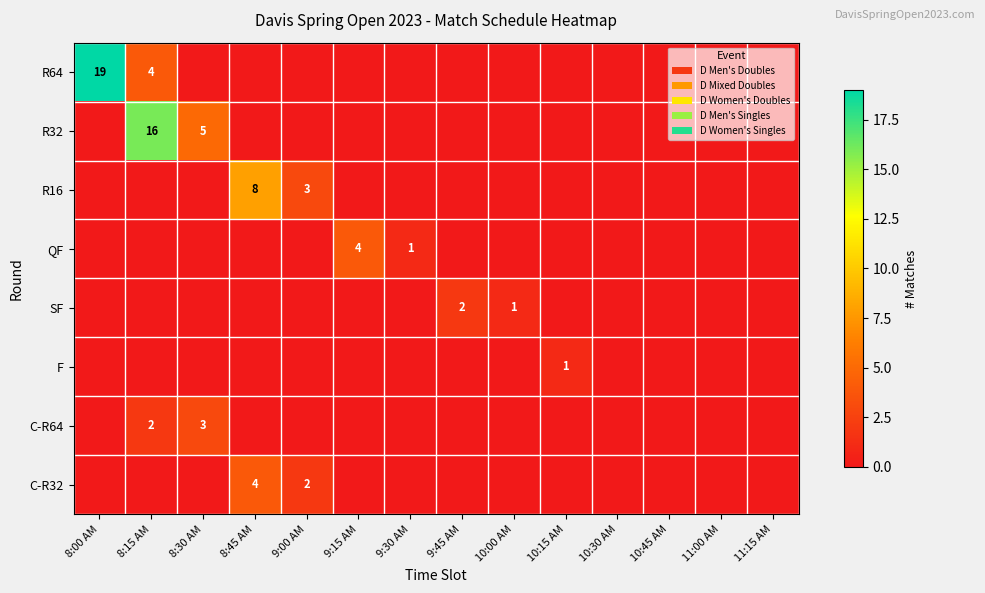

What is the average value of the R64 series?

2